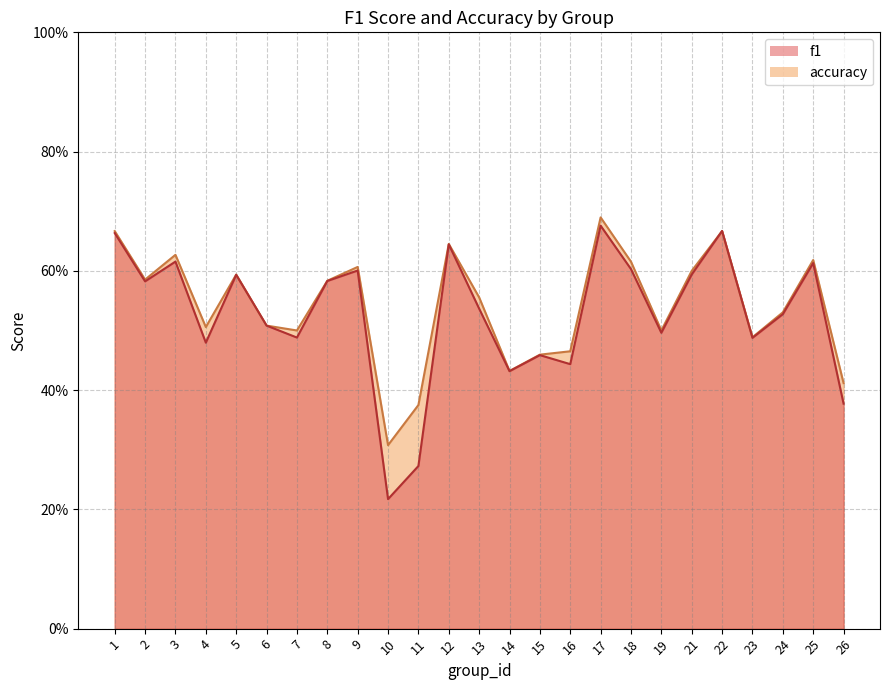

How many series are shown in this chart?

2